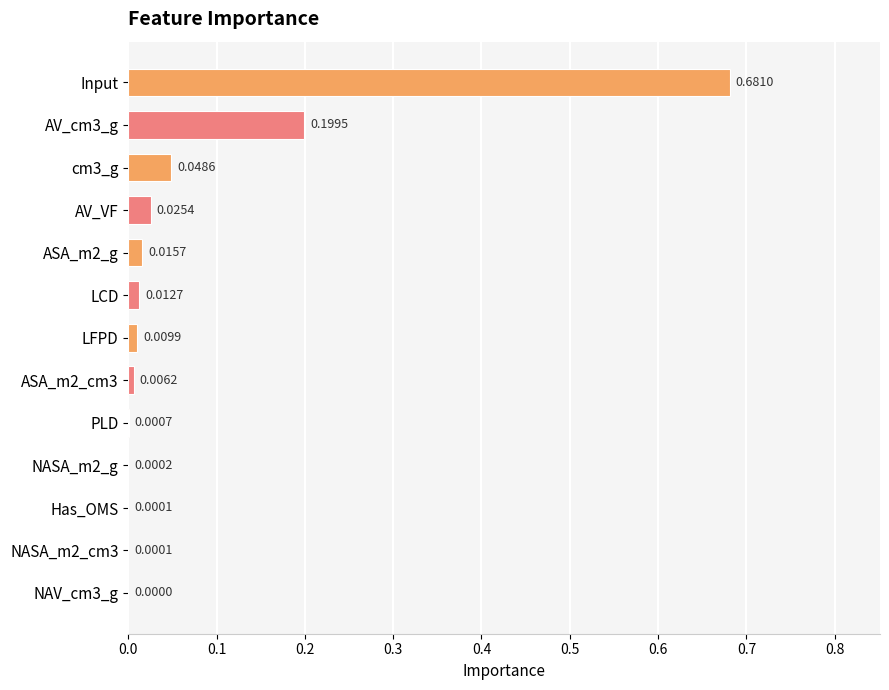

Which has a higher value, LFPD or Has_OMS?

LFPD